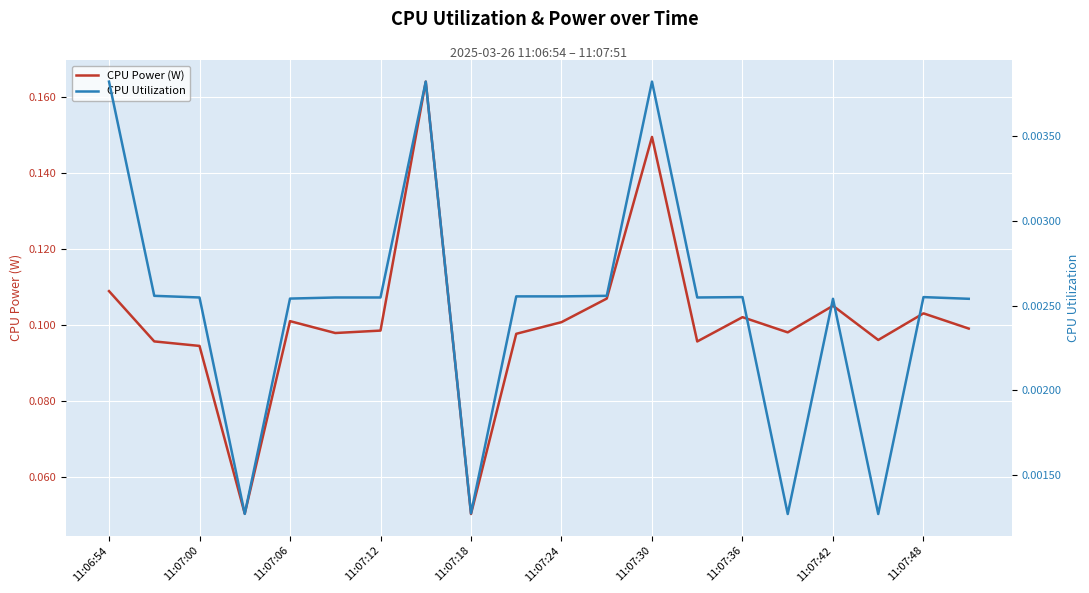

How many categories are shown in the chart?

20